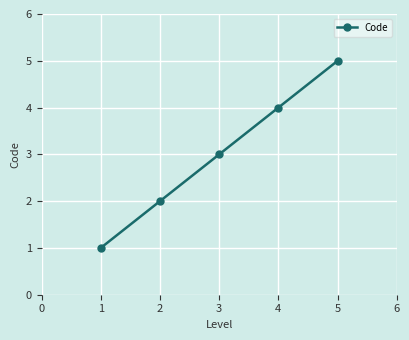

Count the values in the range 2 to 4.

3